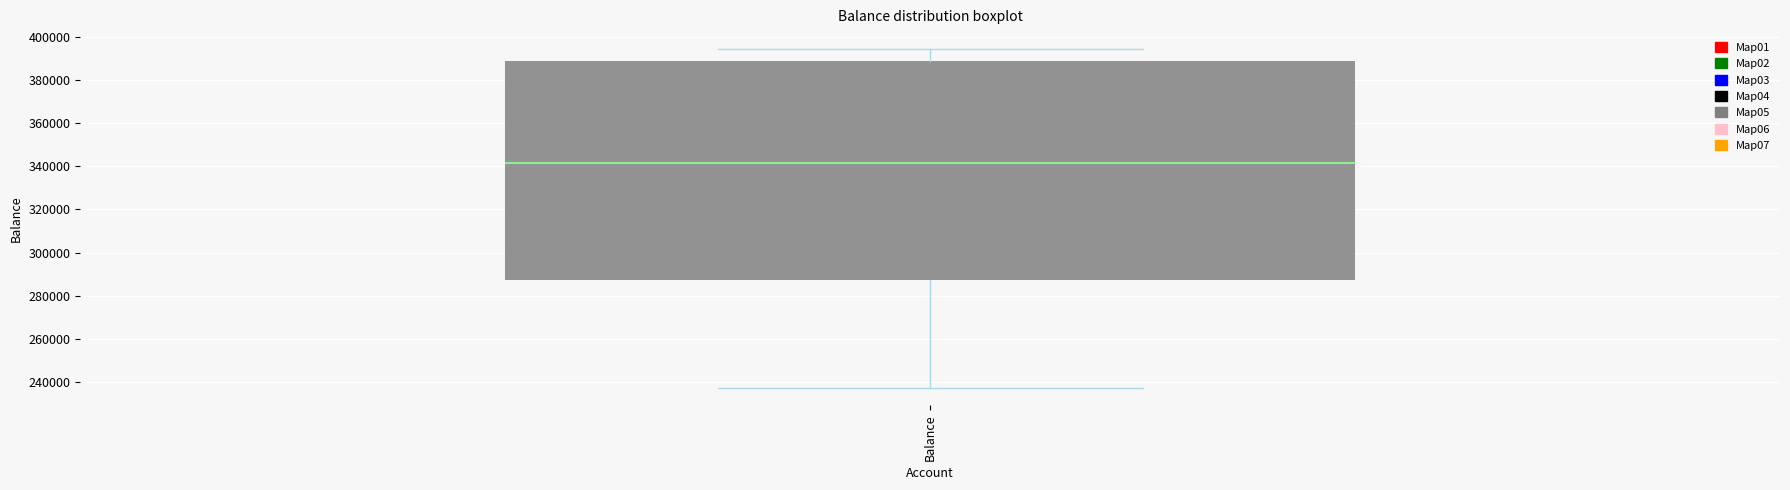

Where does the median line of the box for Balance sit on the y-axis? The values are not printed on the chart, so give them approximately, as read against the axis.

342000